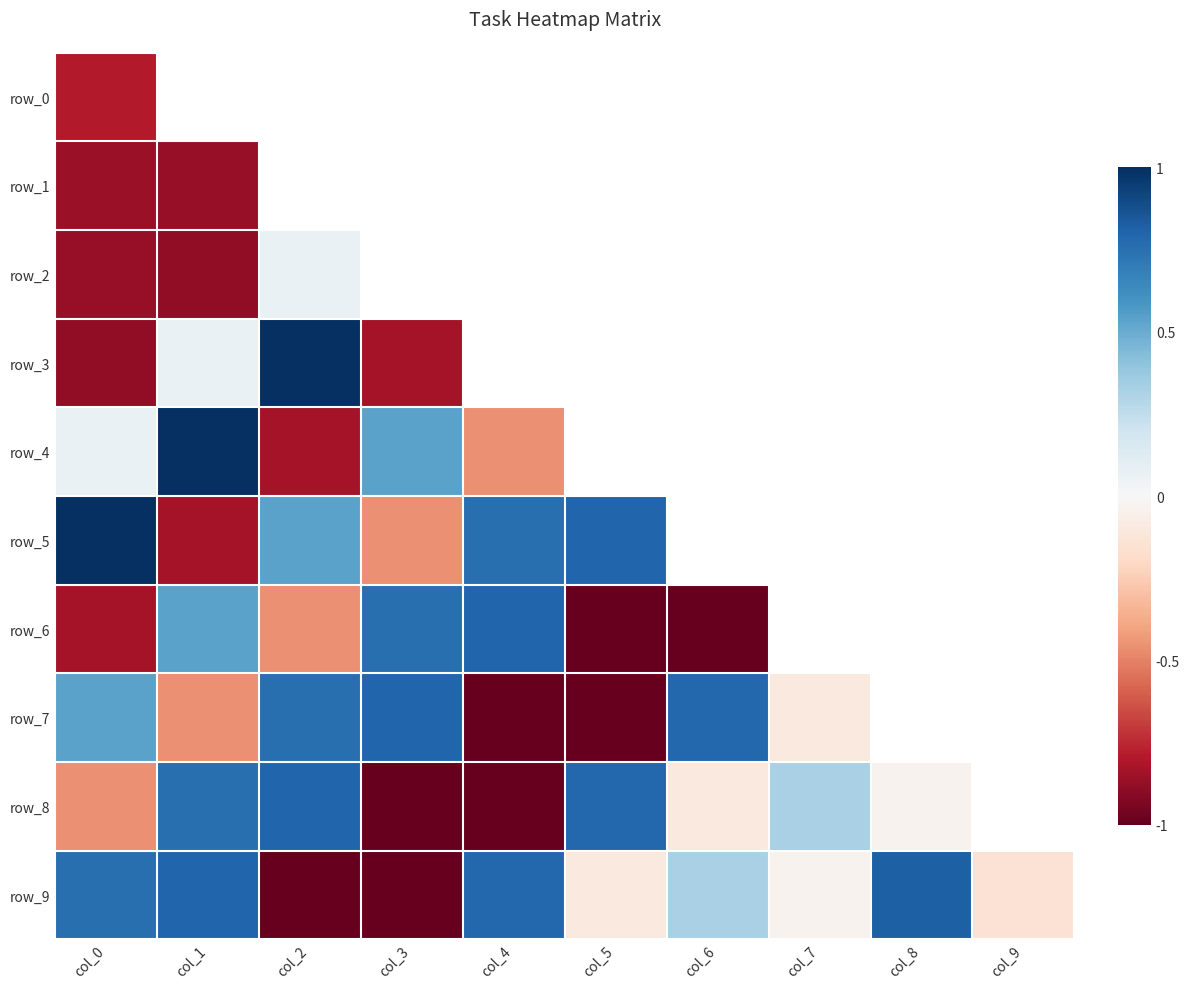

At which label is row_5 closest to 0?

col_3